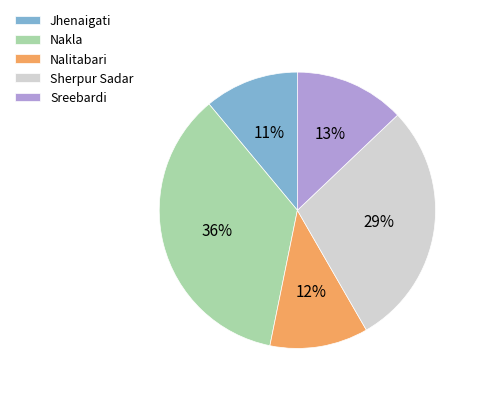

Does Sreebardi represent more than half of the total?

No